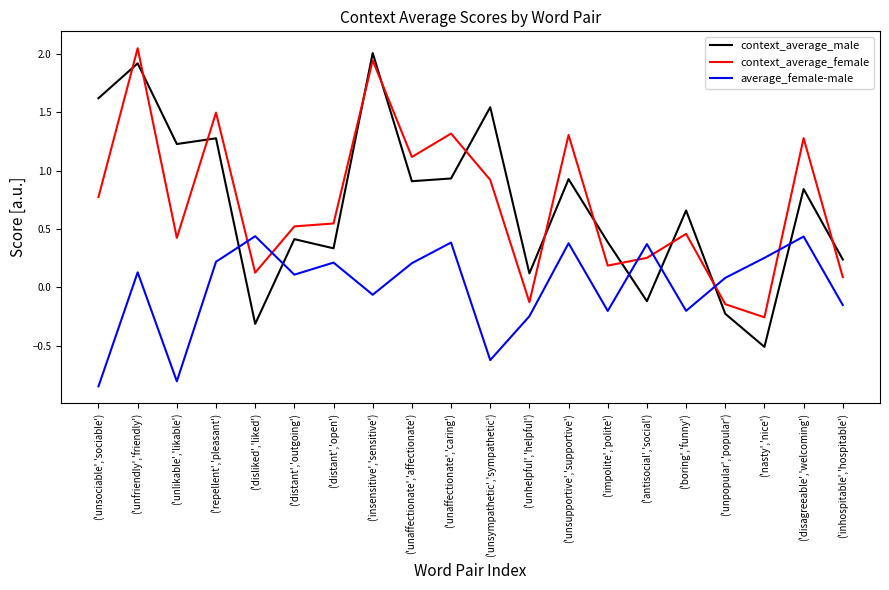

What are all the series names shown in the legend?

context_average_male, context_average_female, average_female-male